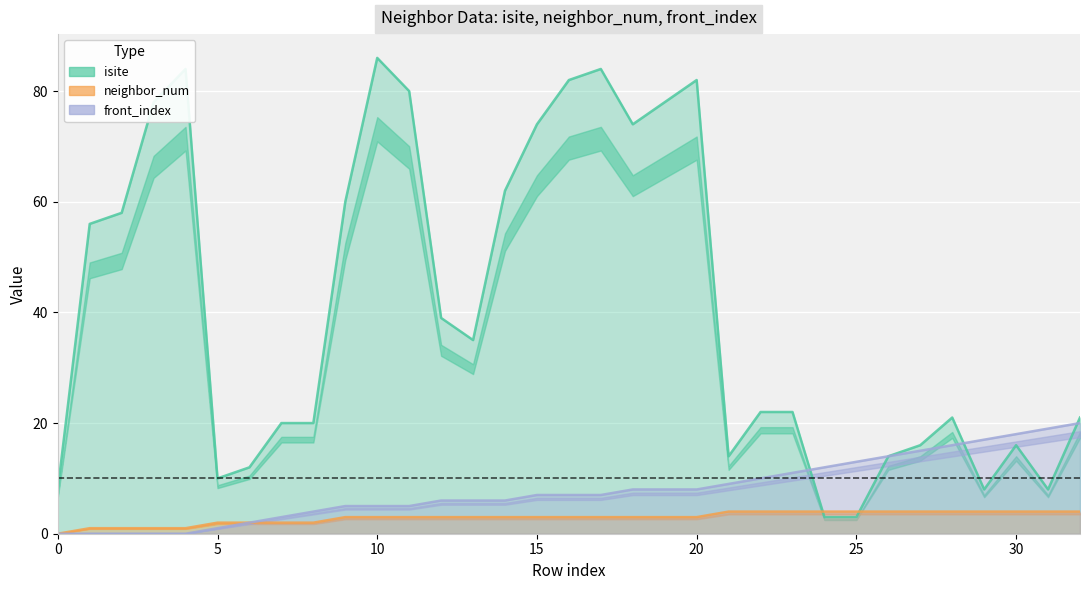

What is the sum of the neighbor_num values at 3 and 14?

4